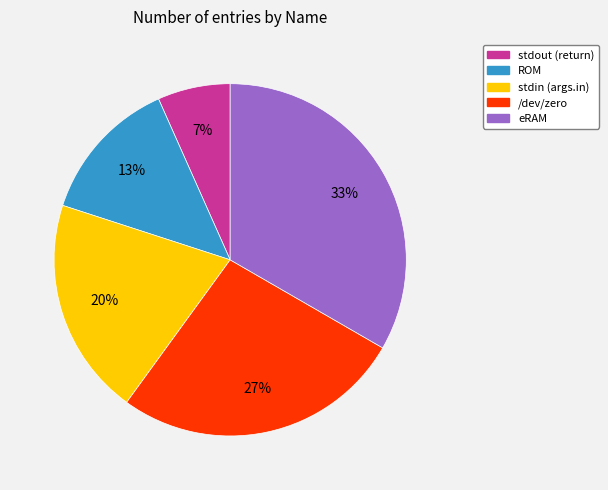

To the nearest percent, what is the combined percentage of stdin (args.in) and /dev/zero?

47%